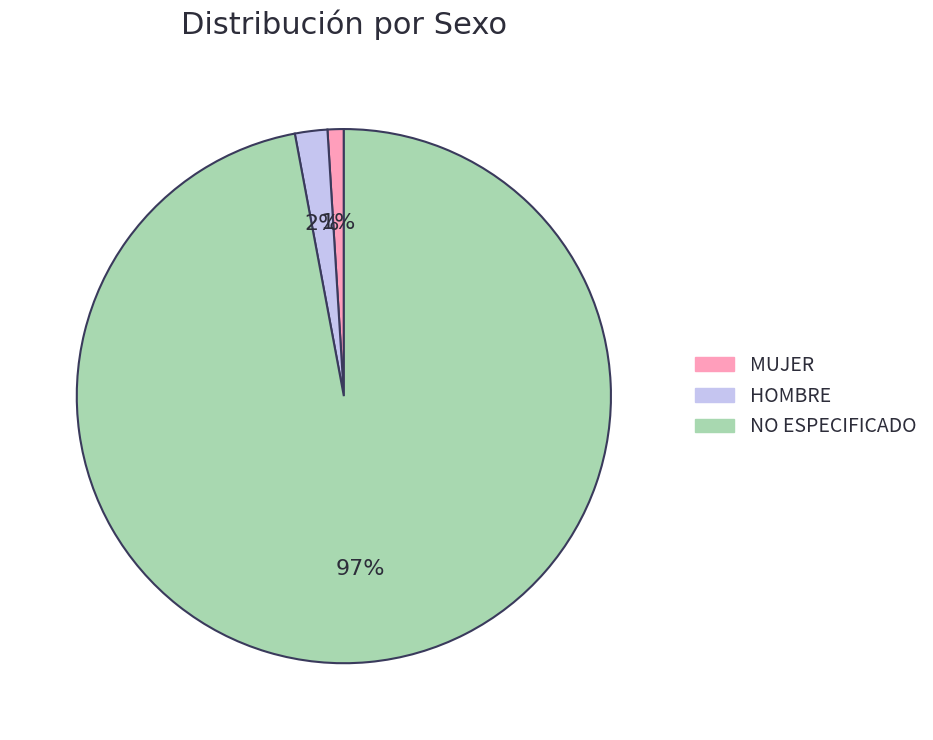

Is there a majority slice in this chart?

Yes